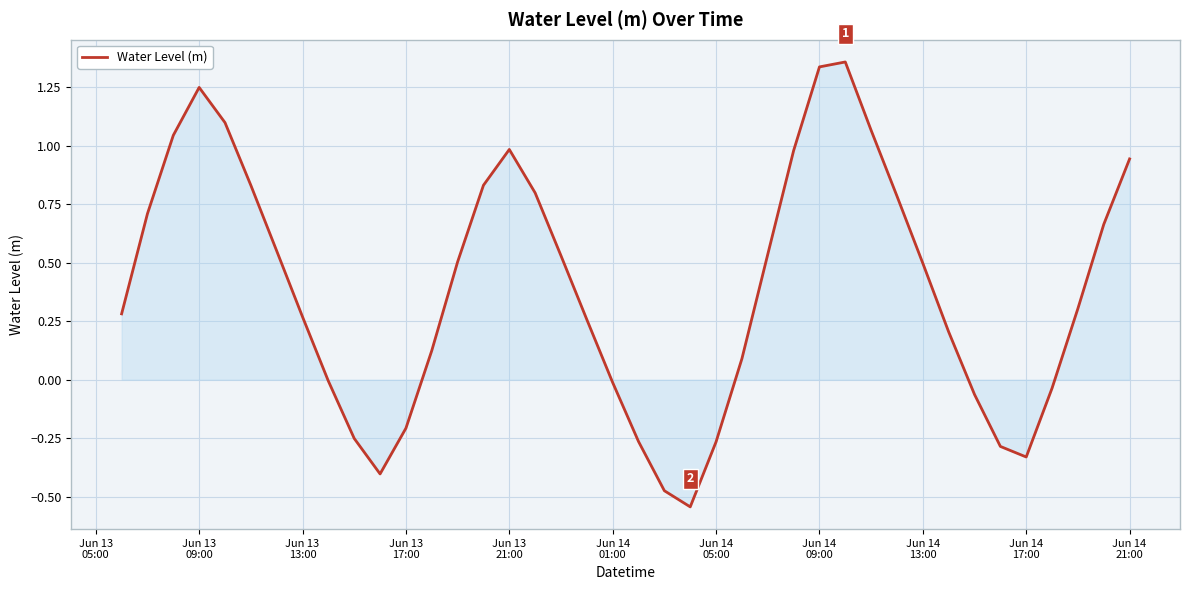

What is the maximum value shown in the chart?

1.4